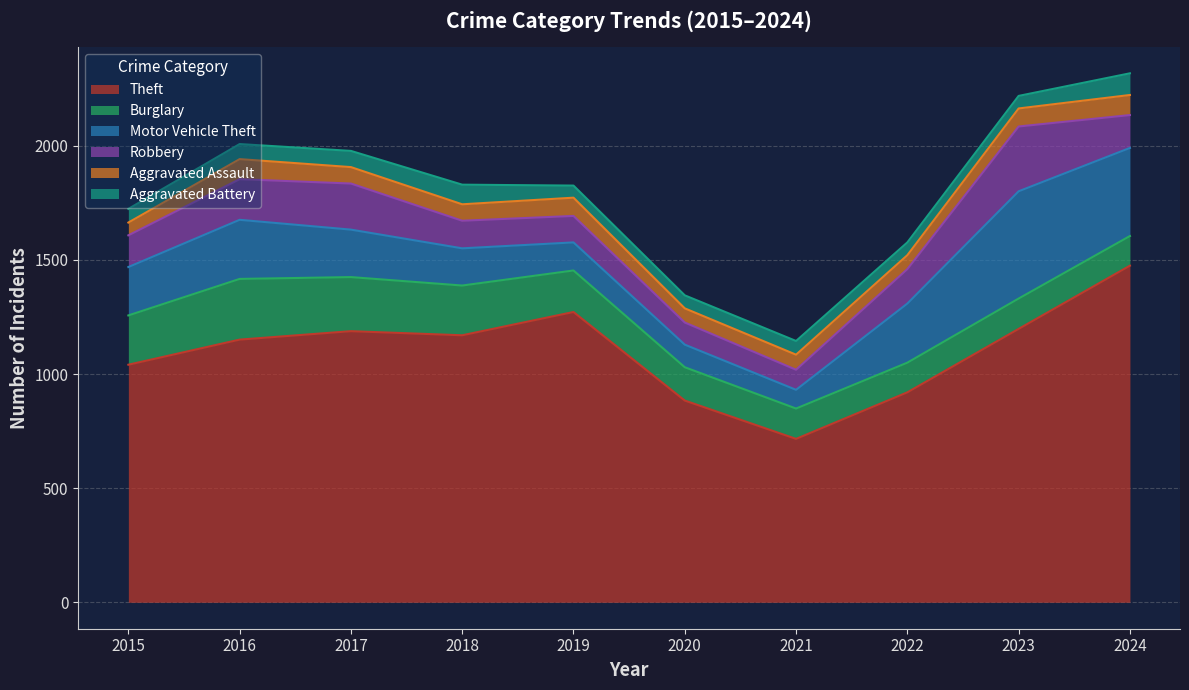

Where is the first local maximum for Motor Vehicle Theft?

2016